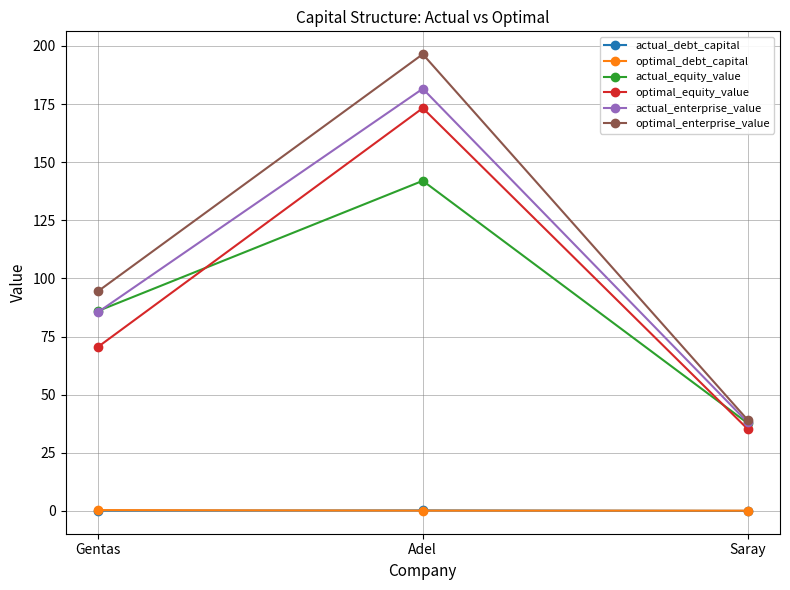

At which label does optimal_equity_value reach its peak?

Adel